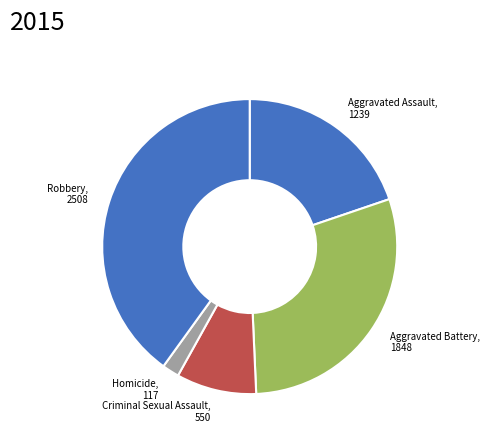

Is it true that Aggravated Battery is 30% of the pie?

True